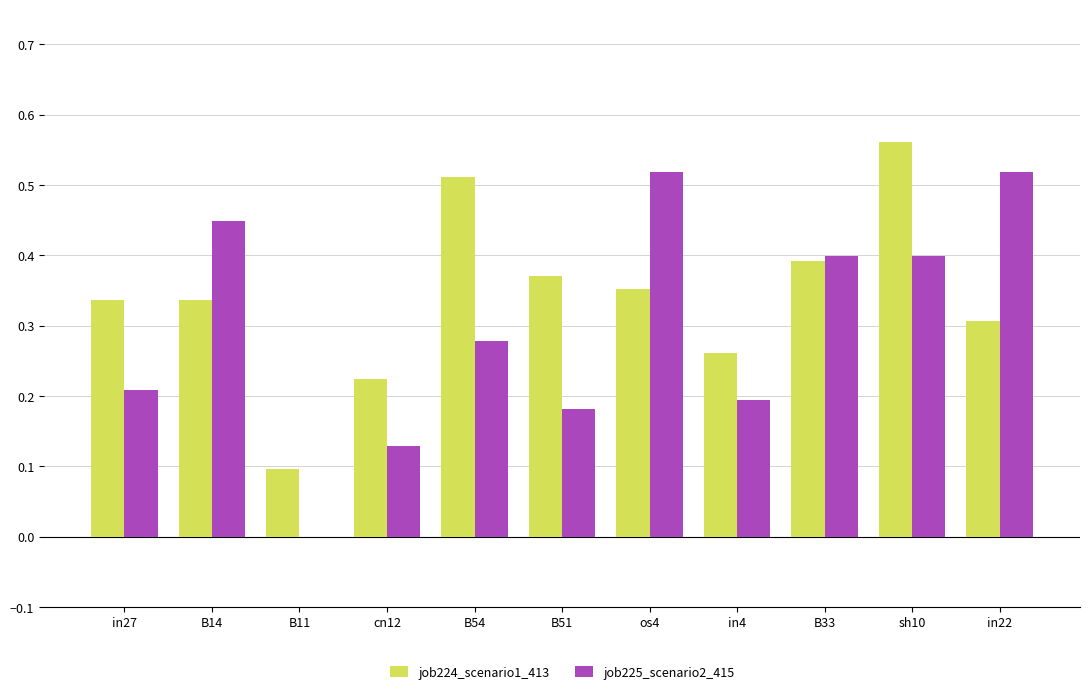

What is the sum of the job224_scenario1_413 values at os4 and B33?

0.7